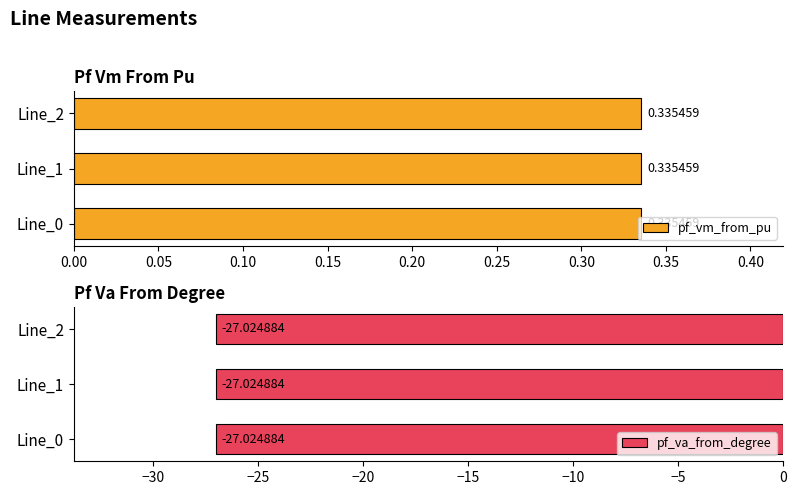

How many bars are there in total?

6